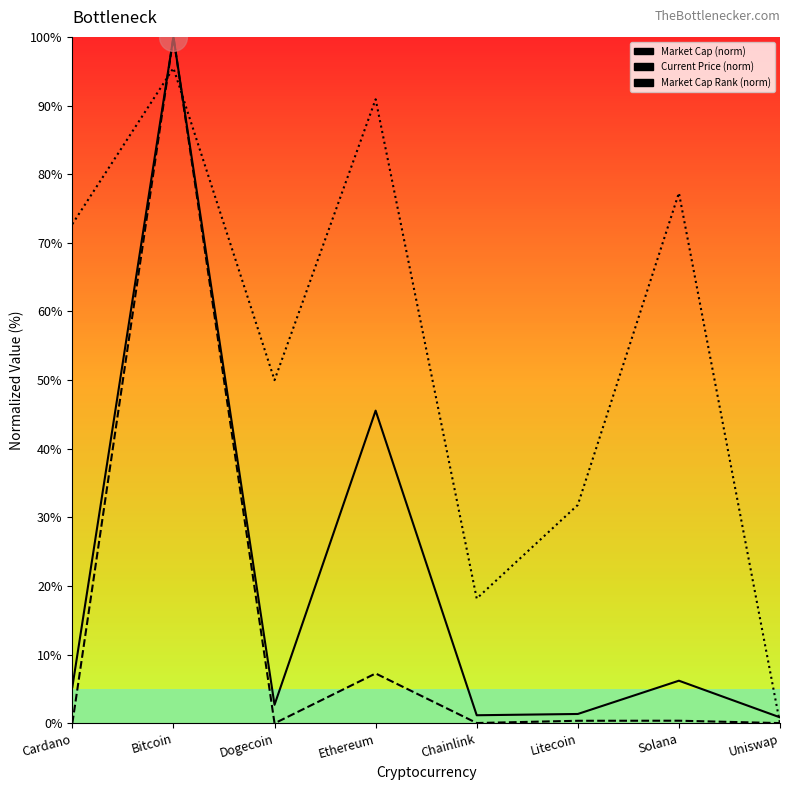

Reading left to right, what are all the values shown in this chart?

Market Cap (norm): Cardano=5.3	Bitcoin=100.0	Dogecoin=2.7	Ethereum=45.6	Chainlink=1.2	Litecoin=1.4	Solana=6.2	Uniswap=0.9
Current Price (norm): Cardano=0.0	Bitcoin=100.0	Dogecoin=0.0	Ethereum=7.3	Chainlink=0.0	Litecoin=0.4	Solana=0.4	Uniswap=0.0
Market Cap Rank (norm): Cardano=72.7	Bitcoin=95.5	Dogecoin=50.0	Ethereum=90.9	Chainlink=18.2	Litecoin=31.8	Solana=77.3	Uniswap=0.0